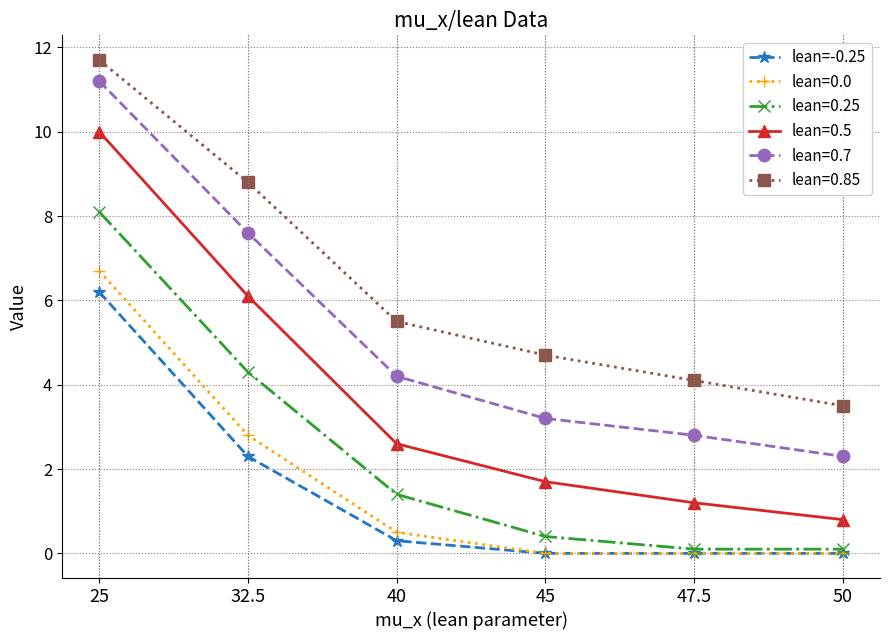

How many distinct data groups are displayed?

6